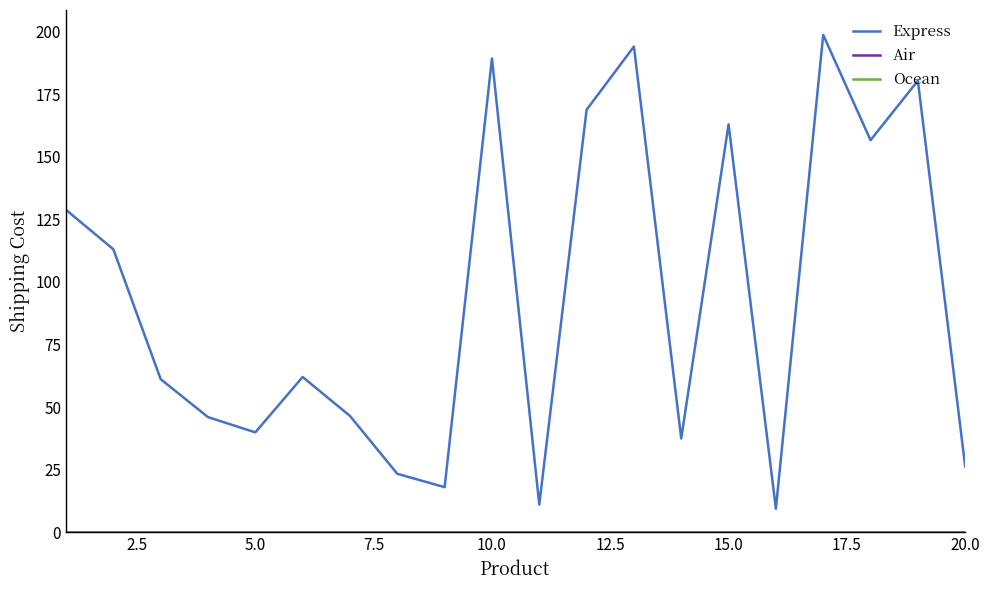

Which series has the largest total across all categories?

Express